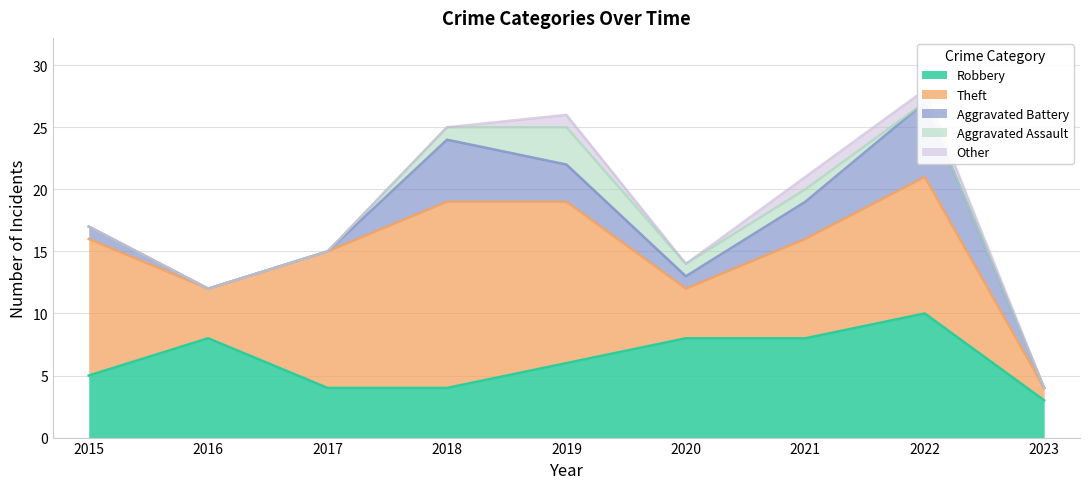

How many lines are shown in the chart?

5